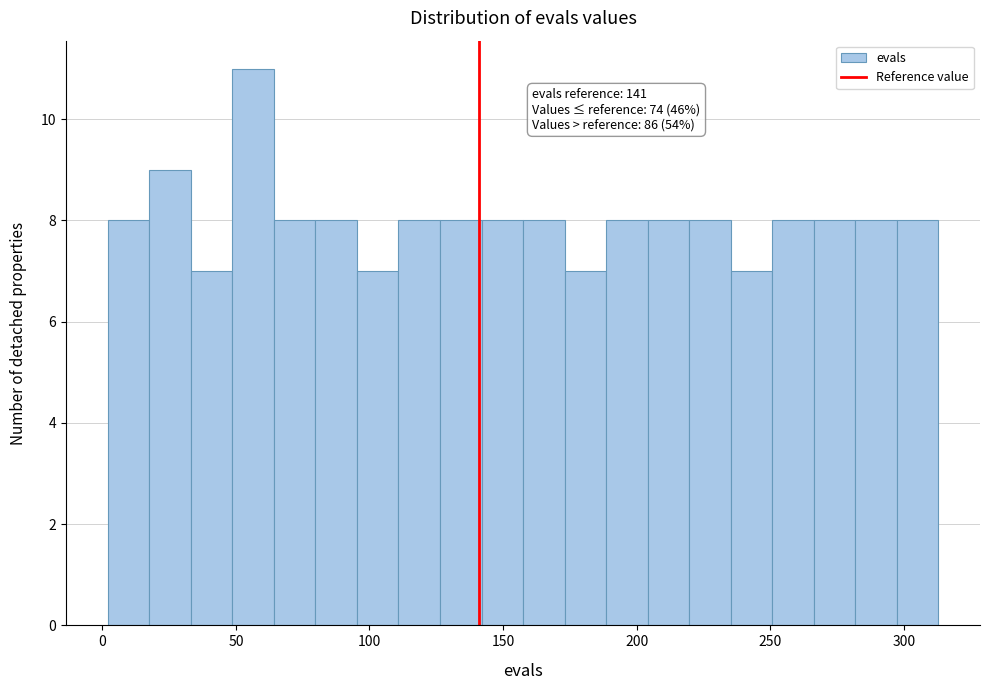

Around what value on the x-axis is the tallest bar? Give the approximate position of its centre, as read against the axis.

55